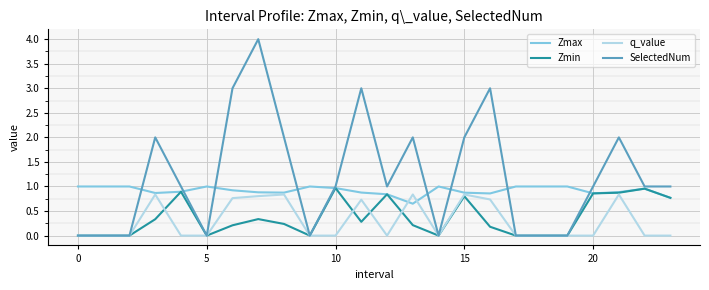

Which series has the largest total across all categories?

SelectedNum